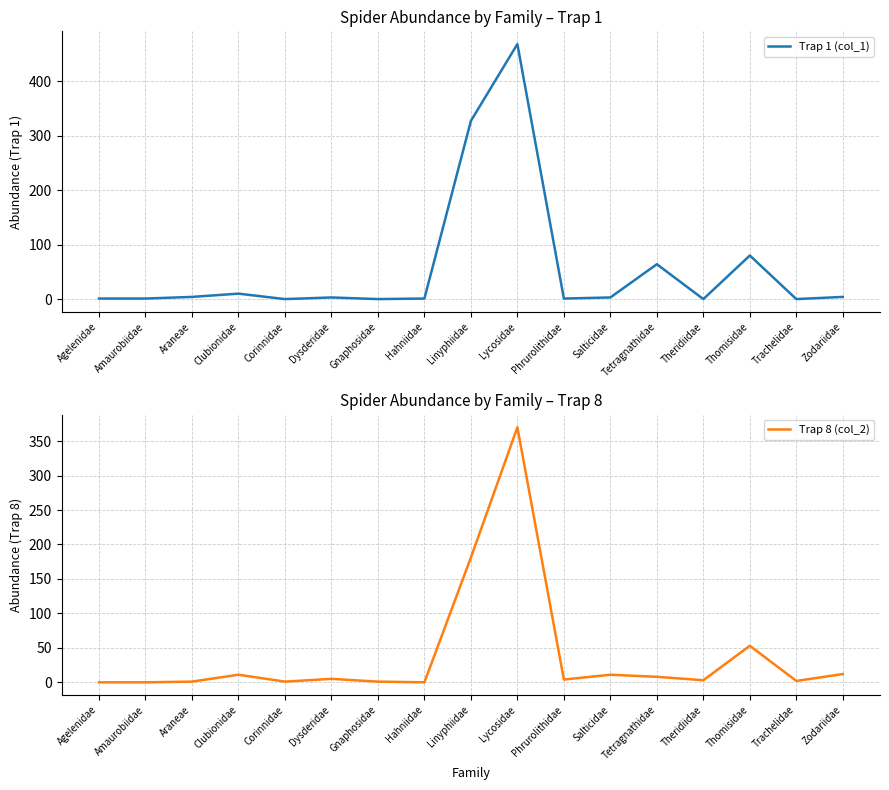

True or false: Trap 8 (col_2) has a value of 2 at Trachelidae.

True